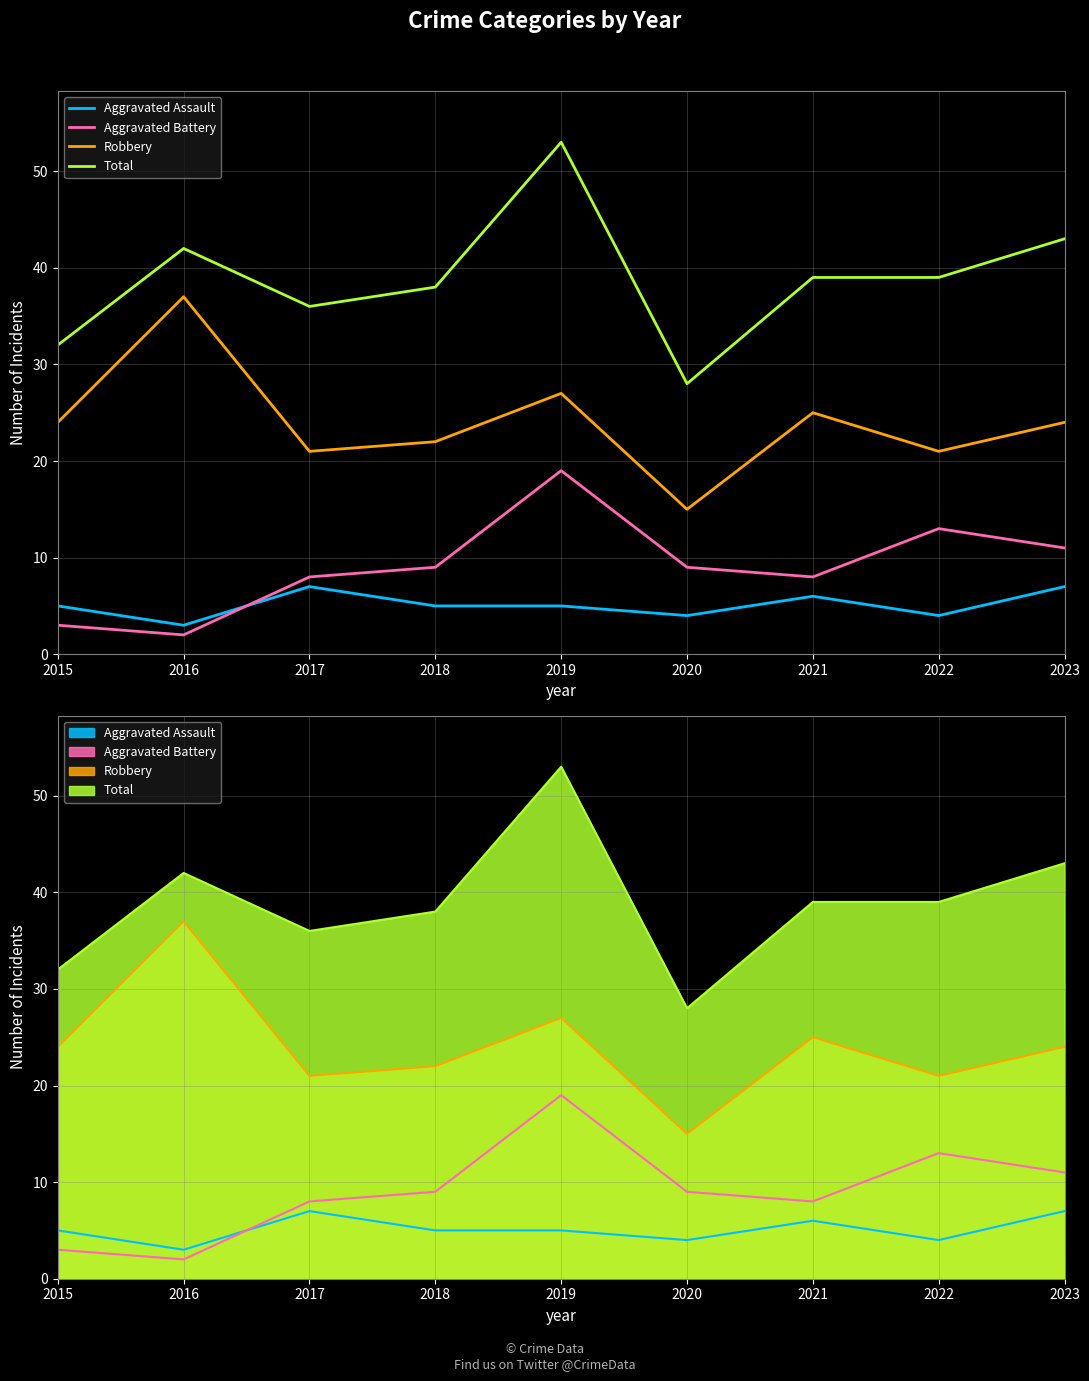

True or false: Aggravated Assault and Robbery cross at least once.

False